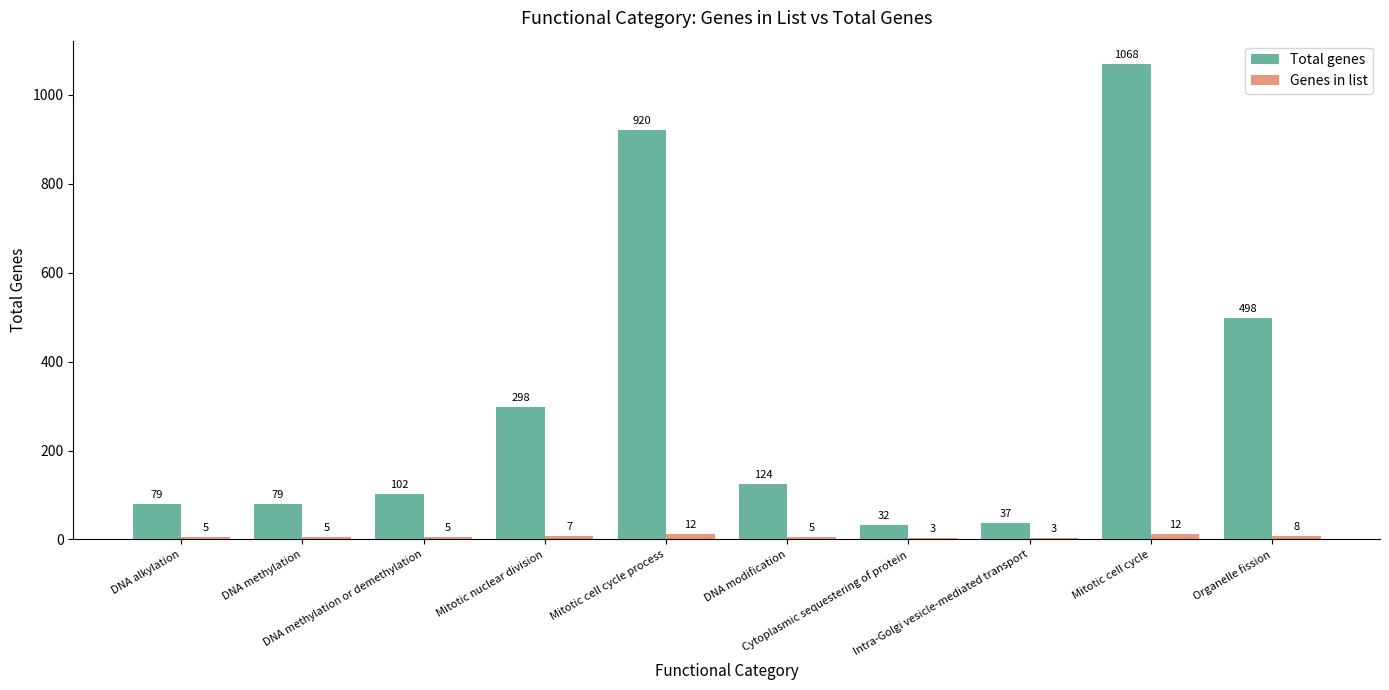

Count the number of data series in this chart.

2